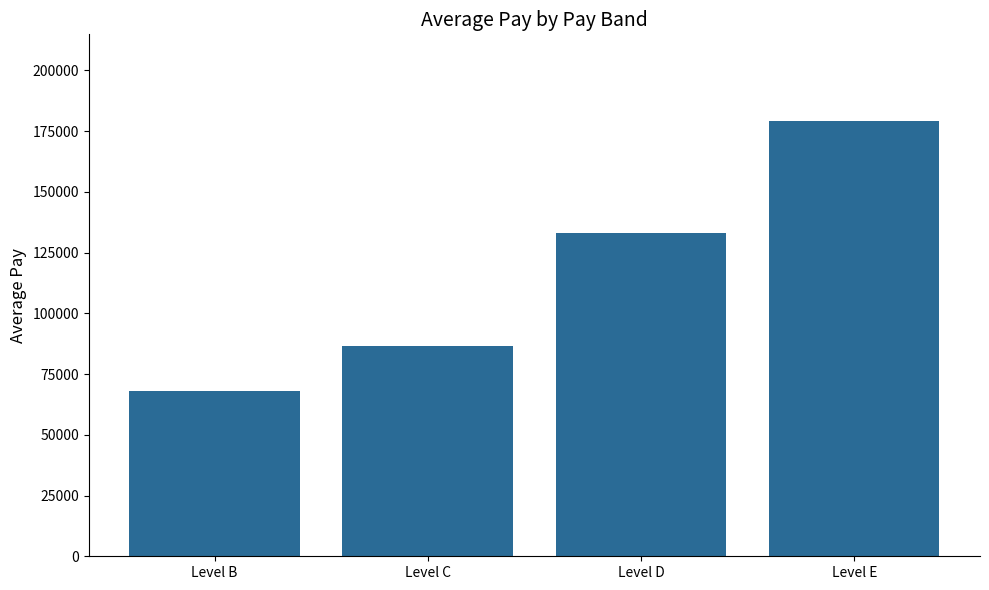

The value at Level E is 179069.0. True or false?

True